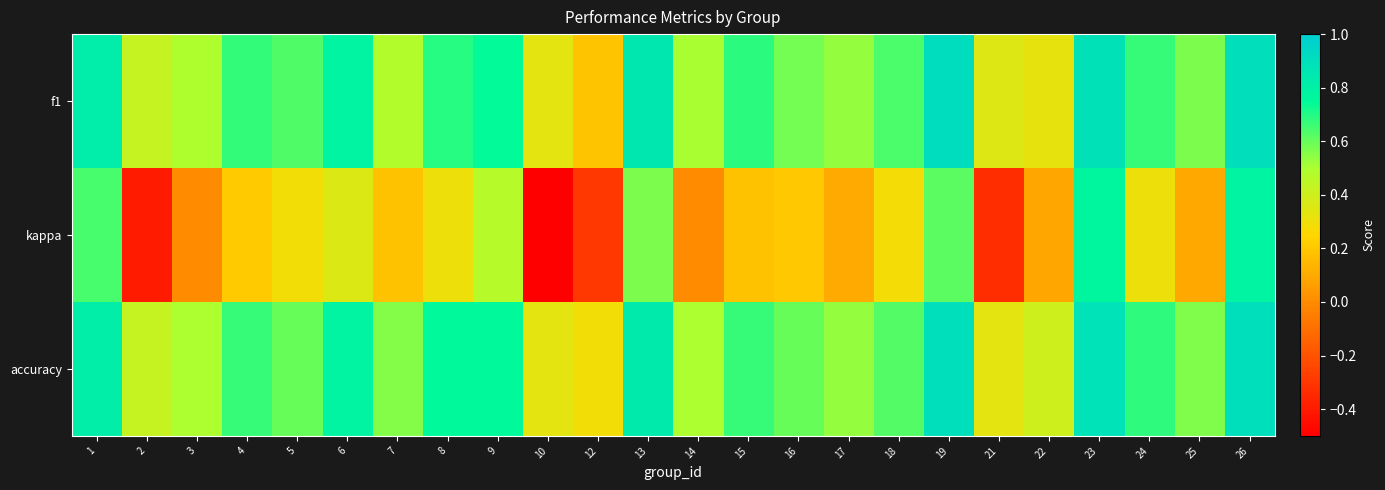

Rank the series at 2 from lowest to highest value.

kappa, f1, accuracy